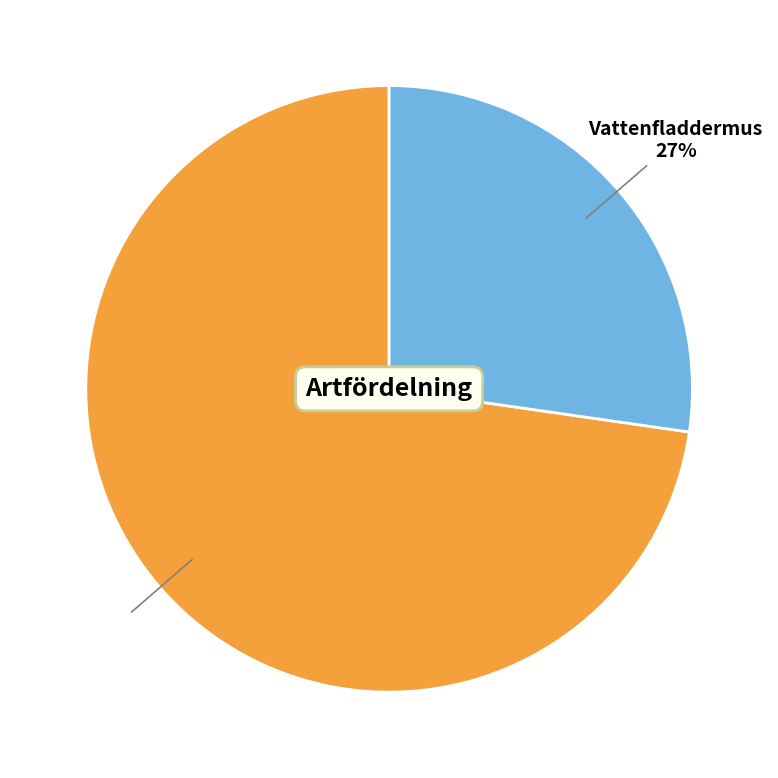

Do Vattenfladdermus and Nordfladdermus together represent more than half of the pie?

Yes